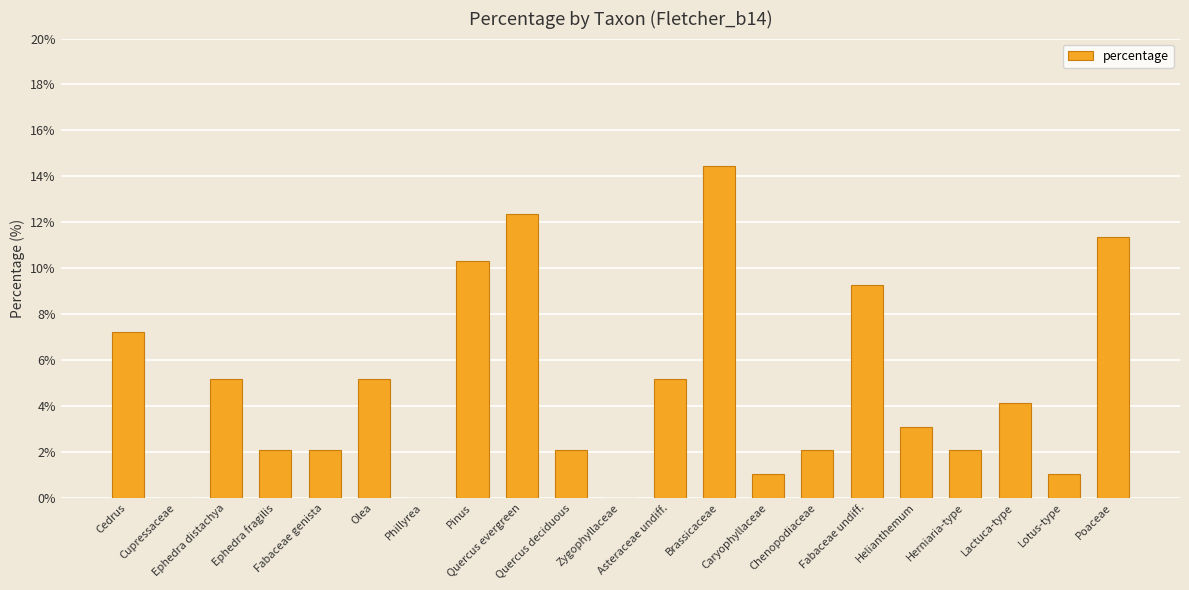

Read the value at Pinus.

10.3